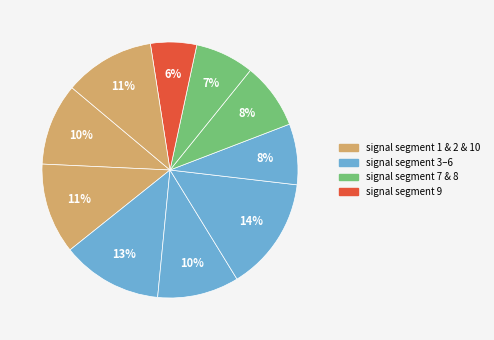

Count the number of slices in the pie.

10